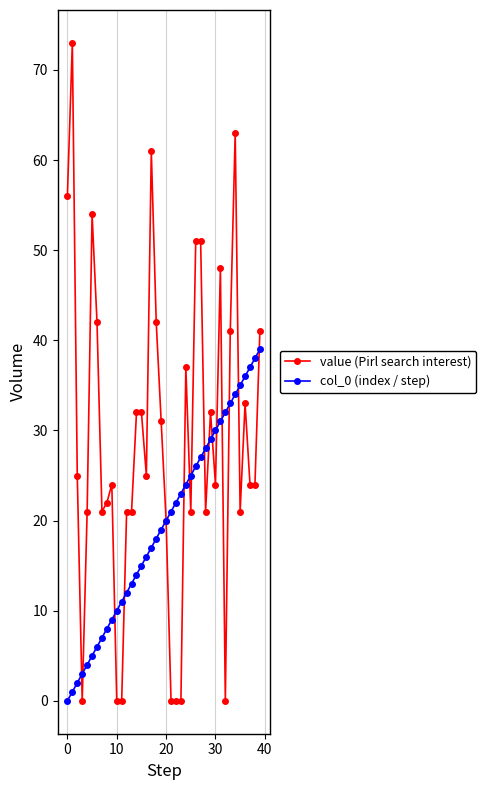

At how many categories does at least one series exceed 58?

3